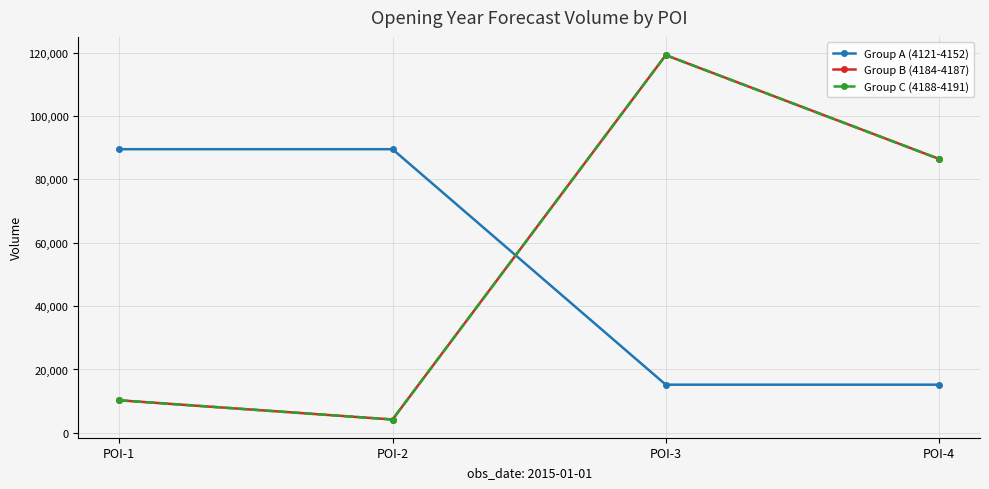

What is the spread (max minus min) of values at POI-2?

85335